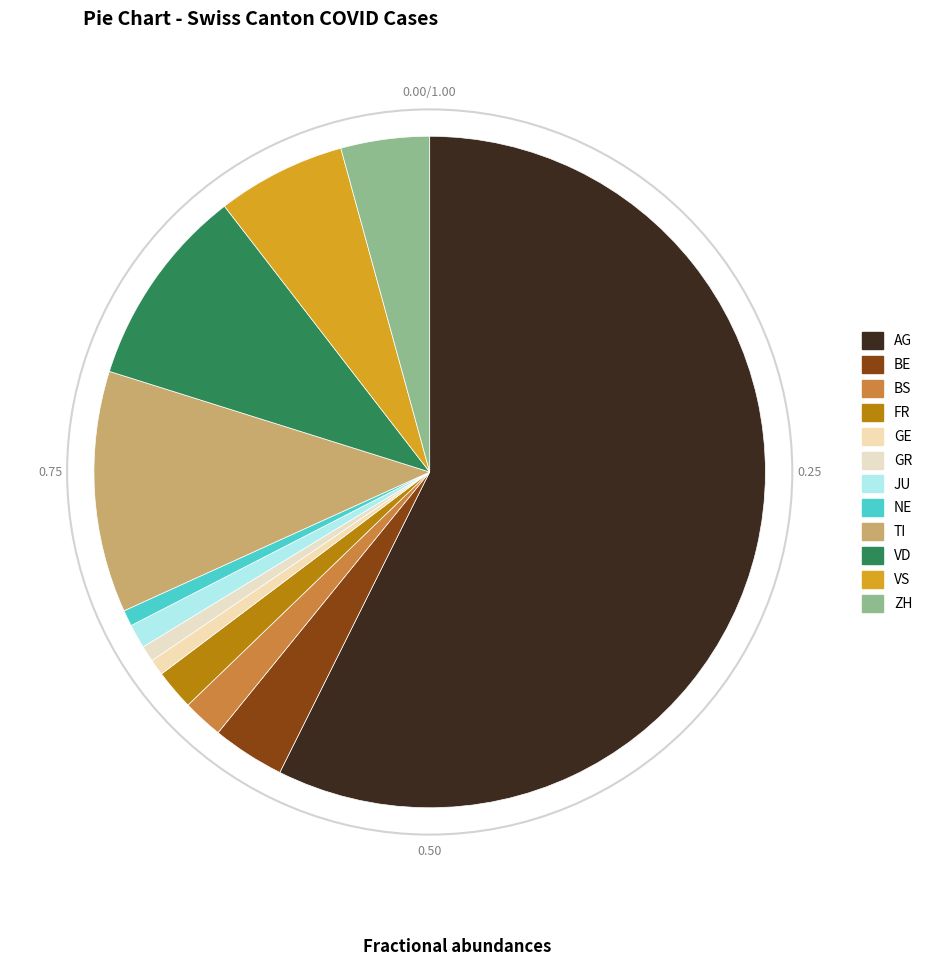

How many segments does this pie chart have?

12